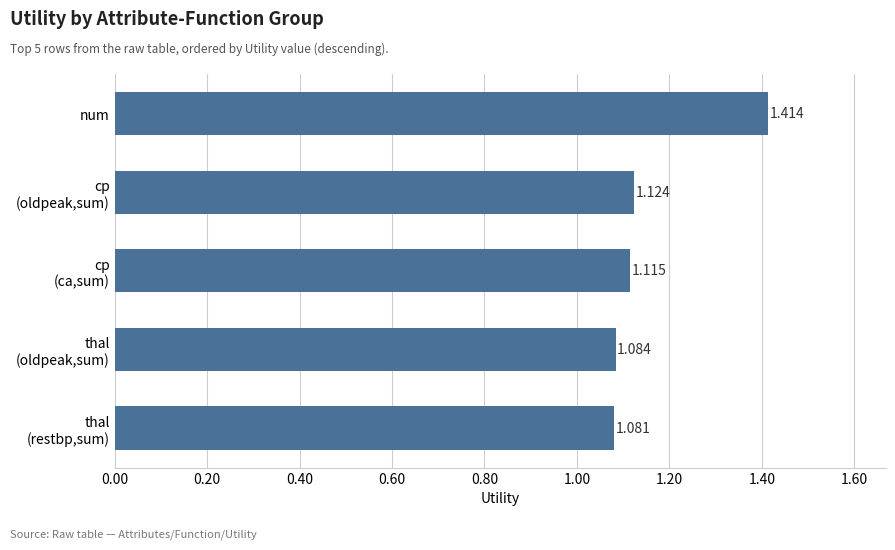

What is the difference between the maximum and minimum values?

0.3